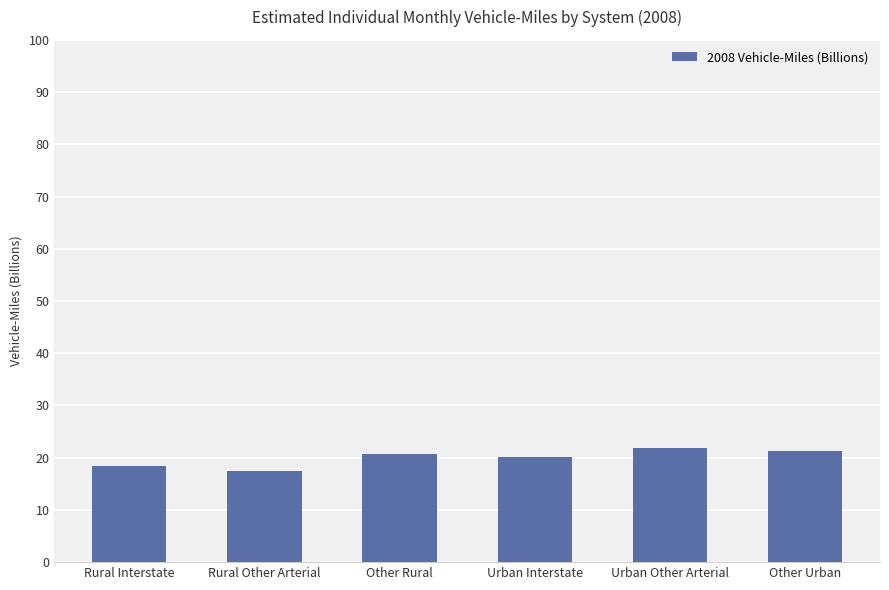

What is the change in value from Rural Interstate to Other Urban?

+2.8